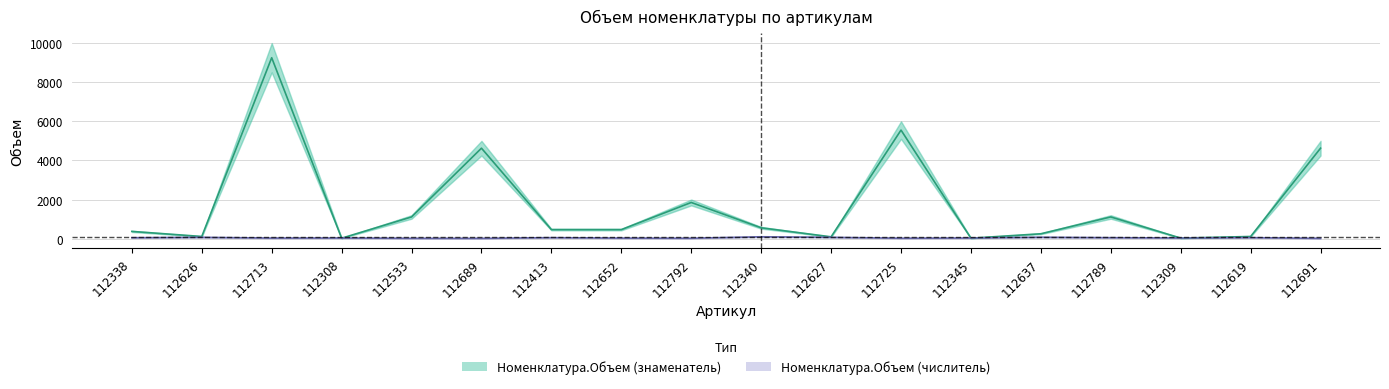

What is the difference between the Номенклатура.Объем (числитель) values at 112627 and 112689?

51.9